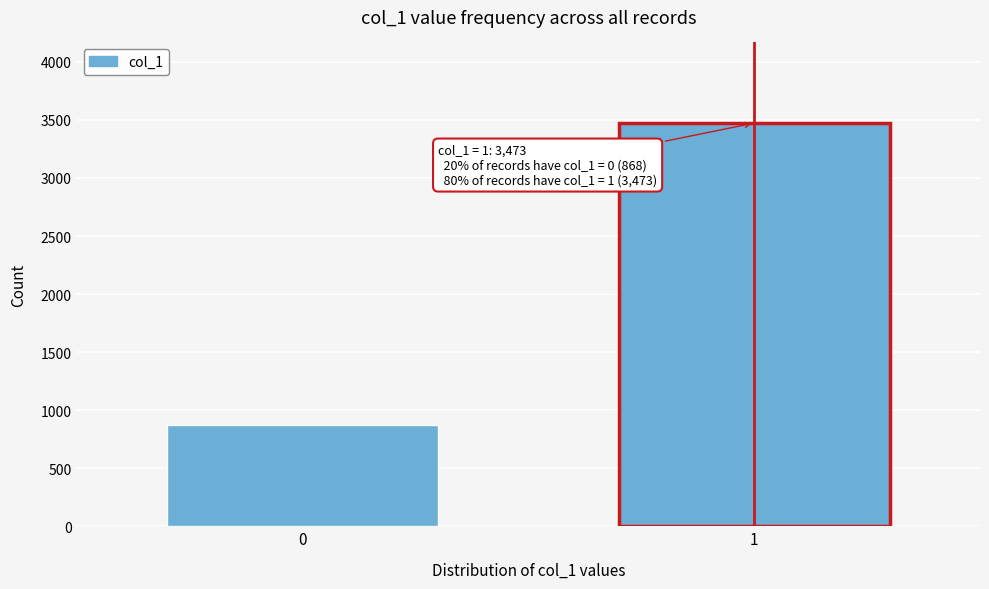

Reading right to left, extract all data points from this chart.

1=3473	0=868